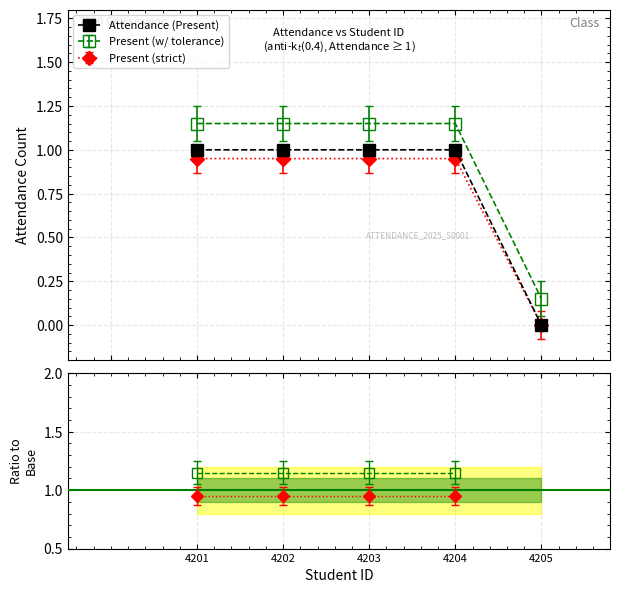

Is it true that the value at 4204 is 0?

False